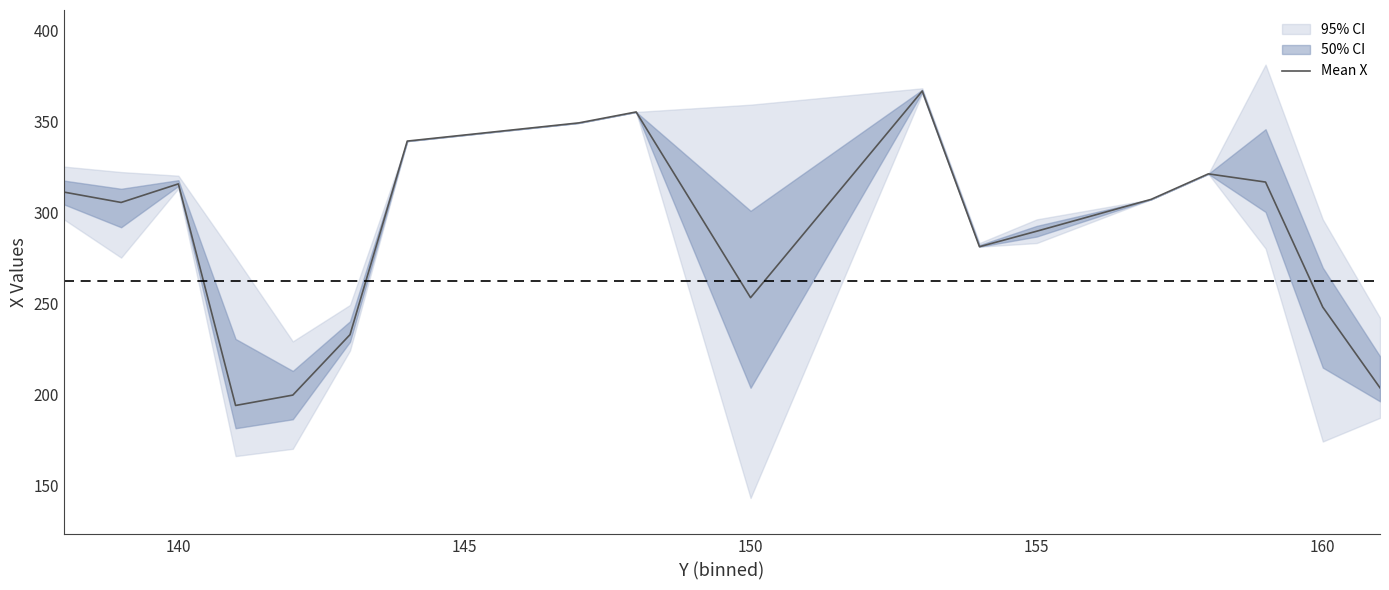

What is the highest value of the Mean X series?

366.5